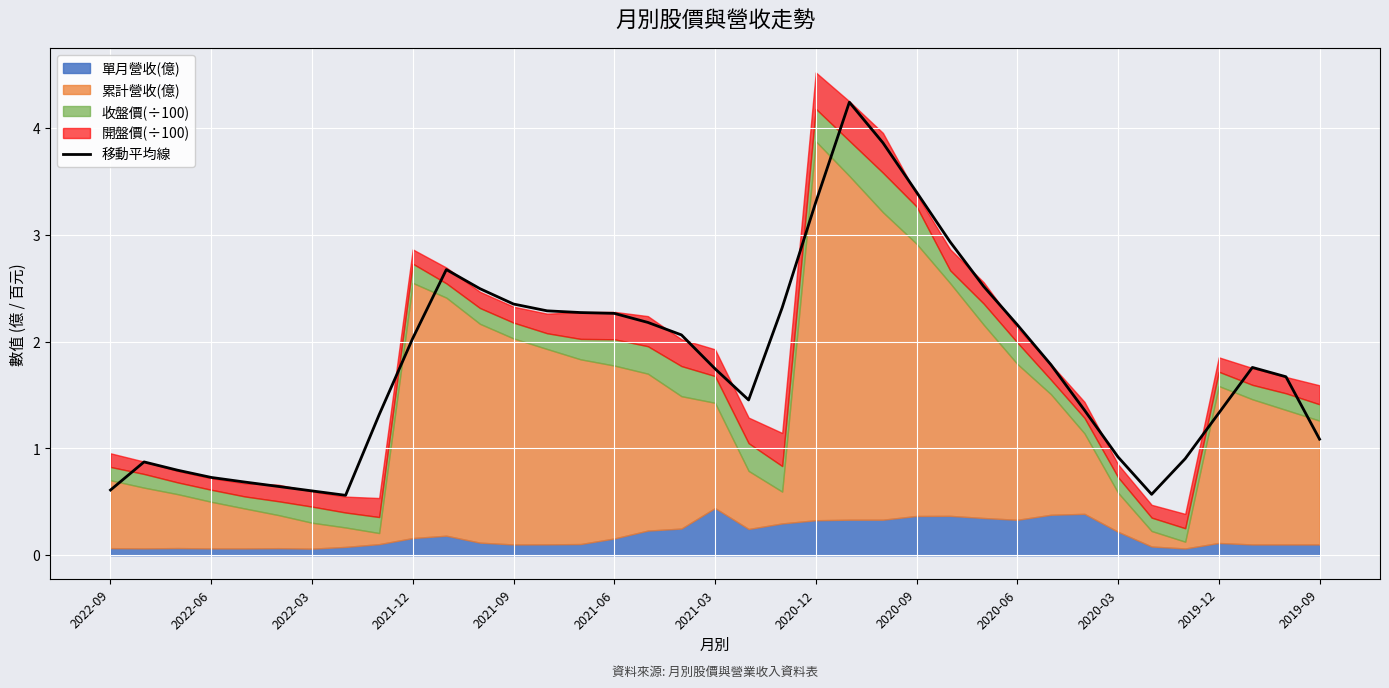

What is the lowest value of the 移動平均線 series?

0.6